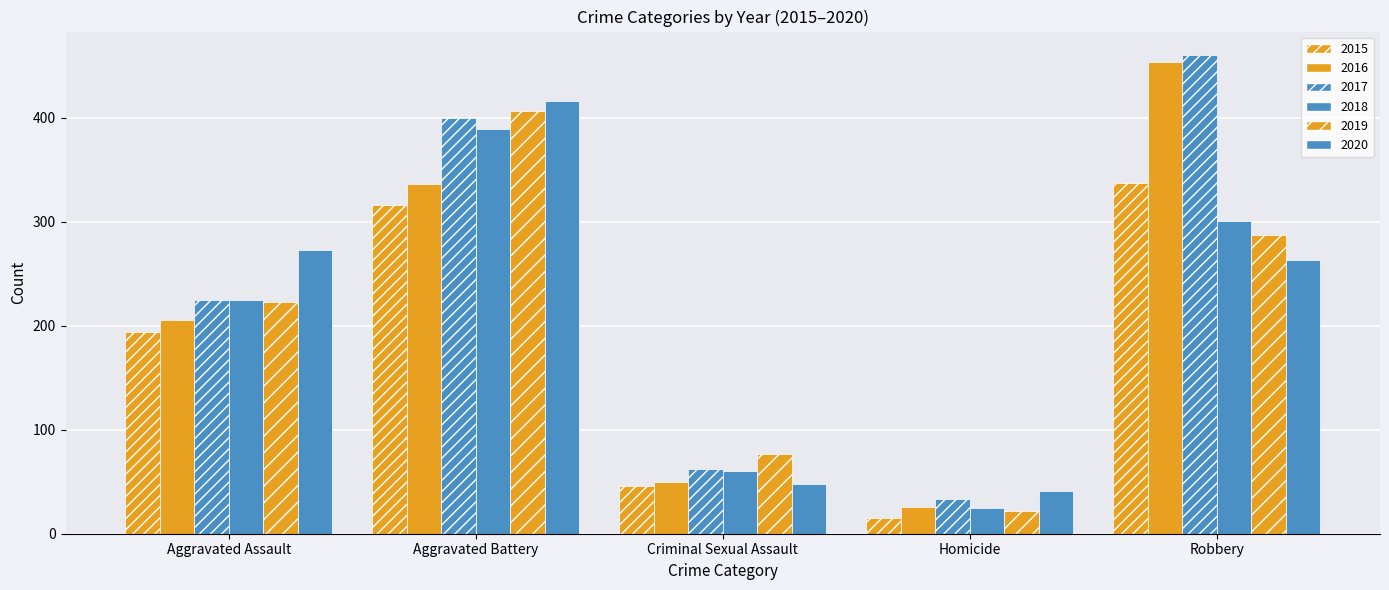

How many series are shown in this chart?

6